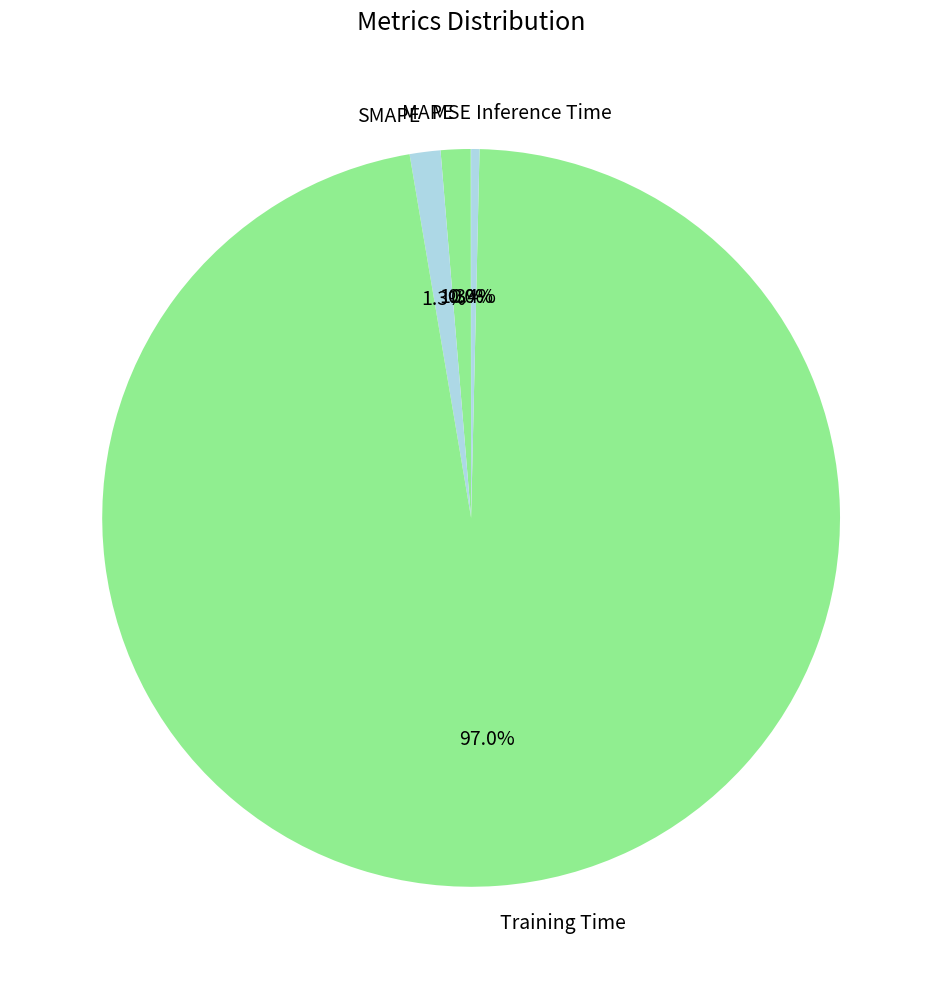

Which category has the biggest portion of the pie?

Training Time